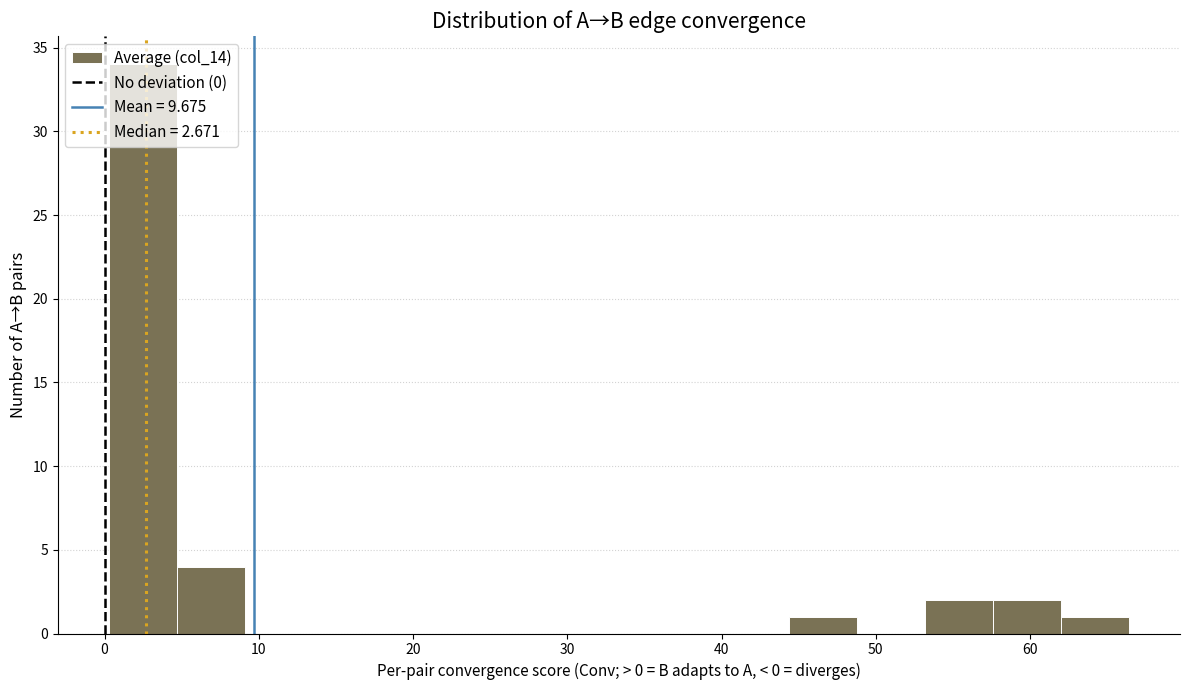

How tall is the bar that spans 5 to 9 on the x-axis? Neither the bar edges nor the heights are printed on the chart, so give them approximately, as read against the axes.

4